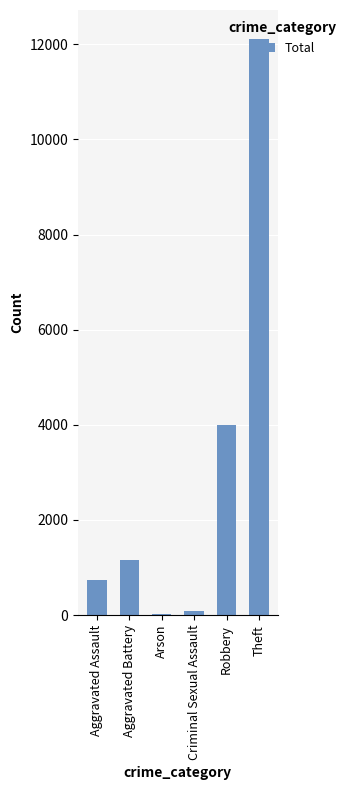

What is the sum of all values?

18096